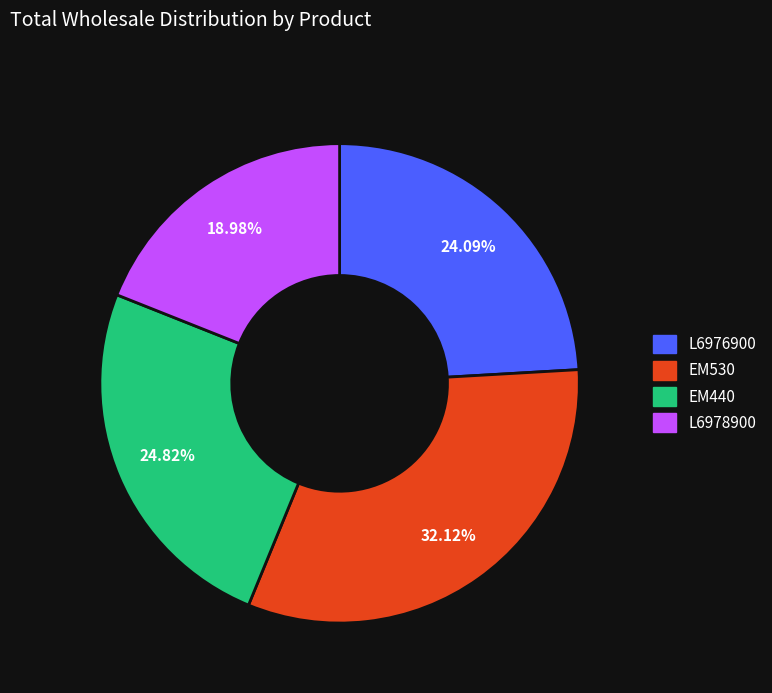

To the nearest percent, what is the average slice percentage?

25%